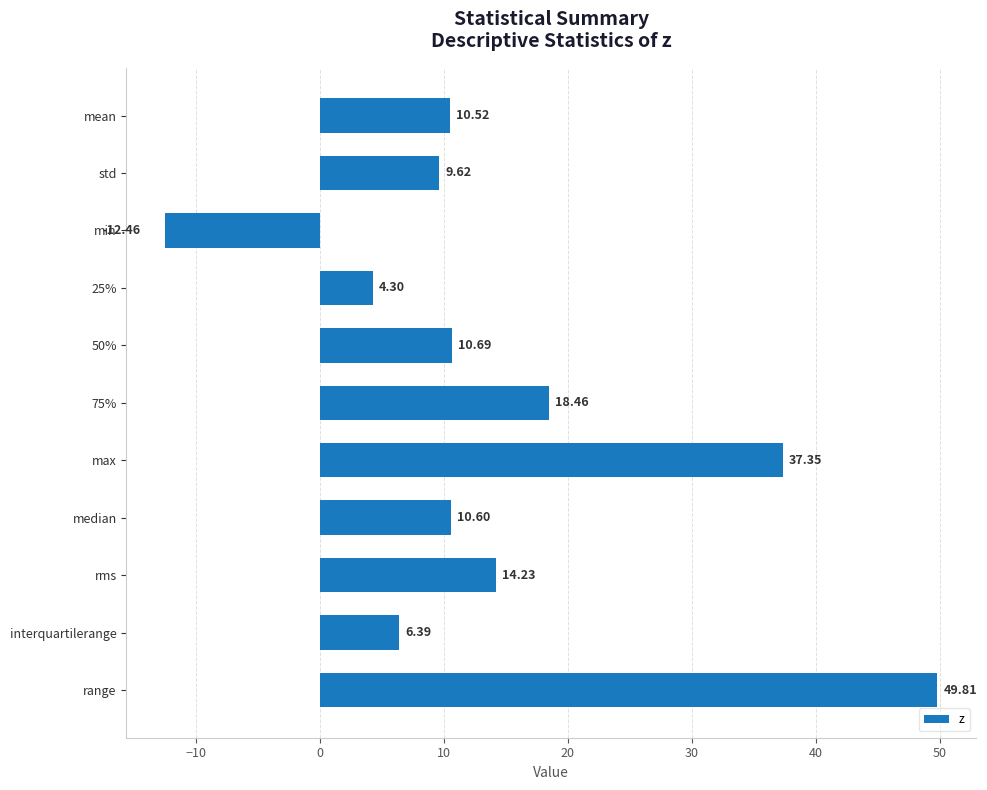

Between rms and interquartilerange, which is larger?

rms